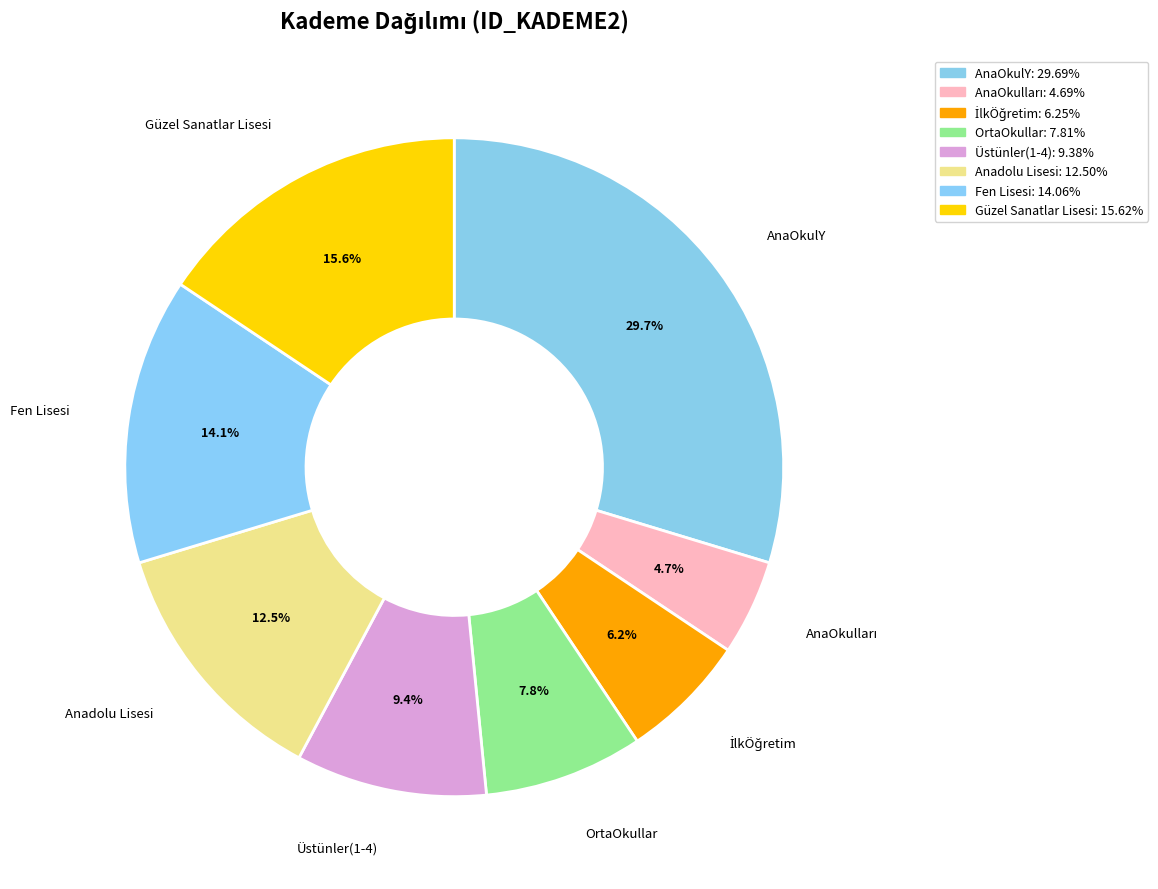

How many slices are in this pie chart?

8